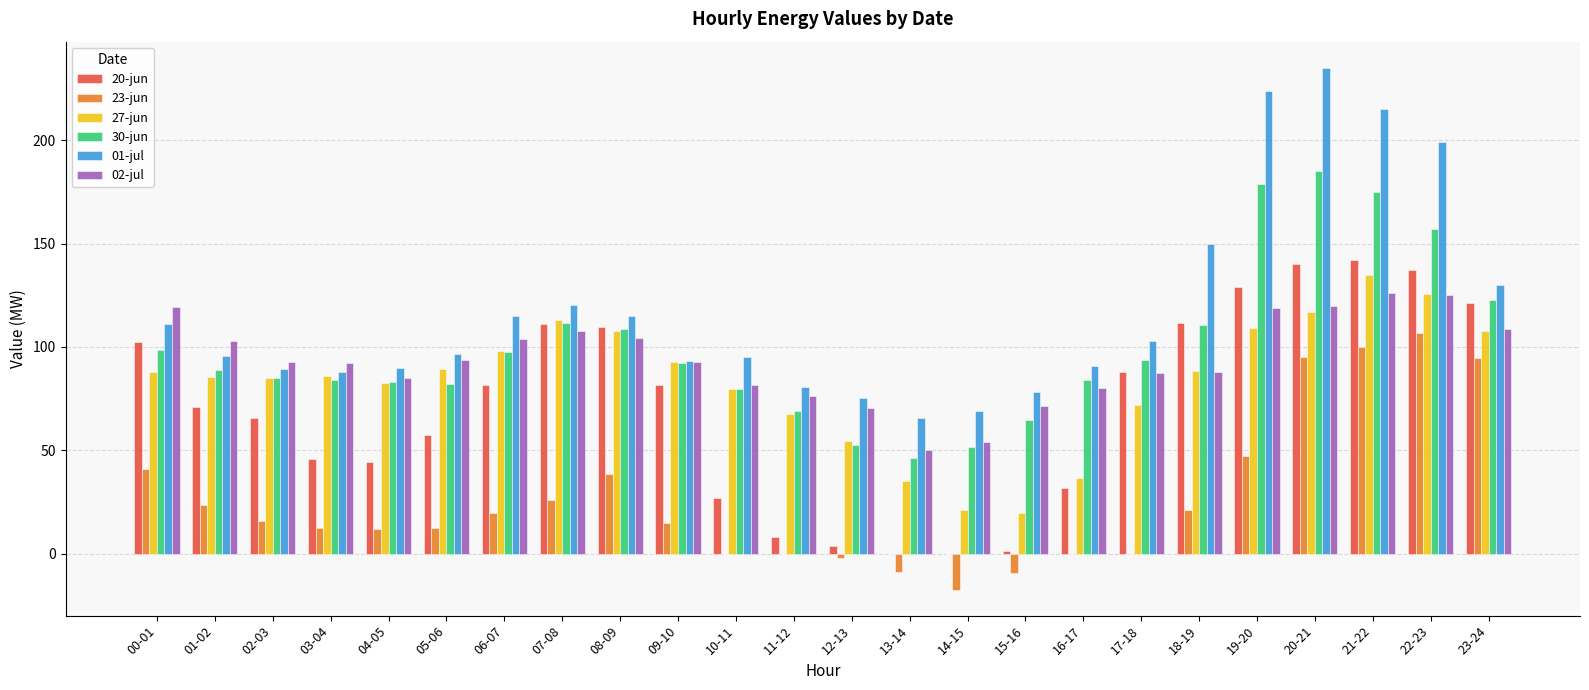

The value of 02-jul at 12-13 is 40.6. True or false?

False